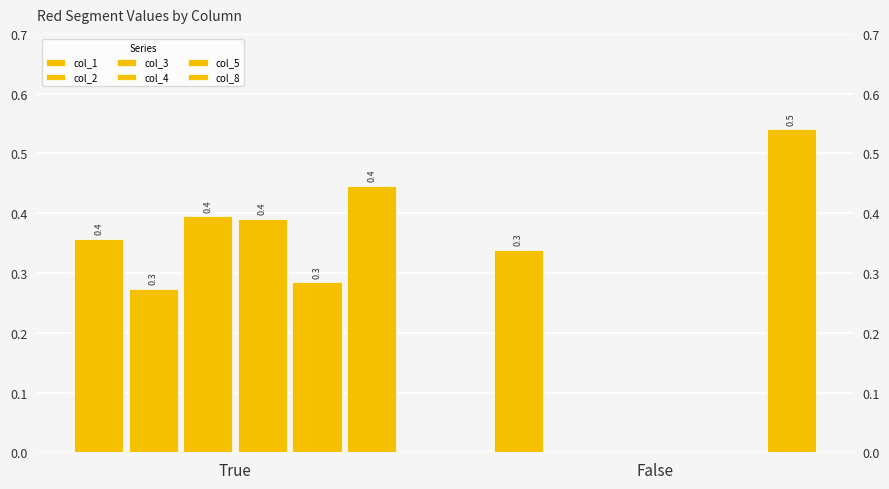

What are all the series names shown in the legend?

col_1, col_2, col_3, col_4, col_5, col_8